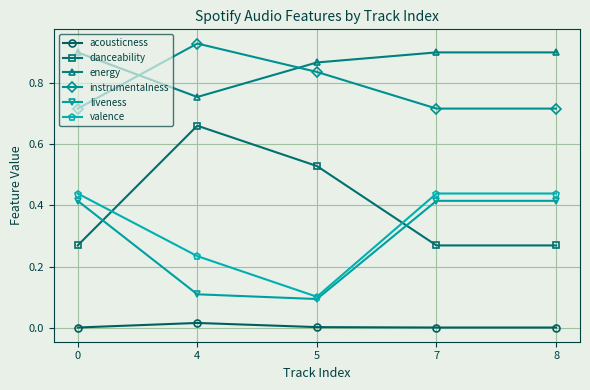

How many data points does each series have?

5